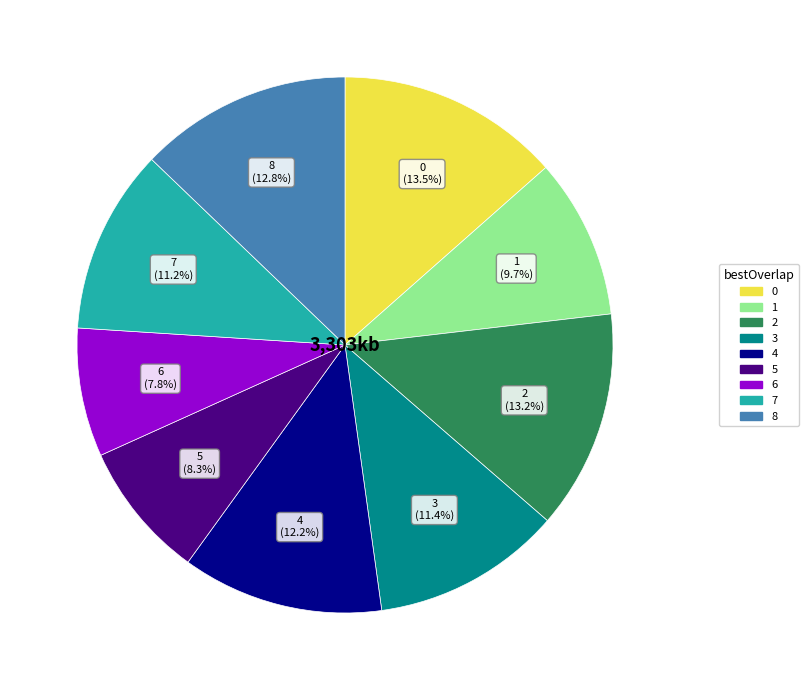

Does 8 account for over 50% of the chart?

No